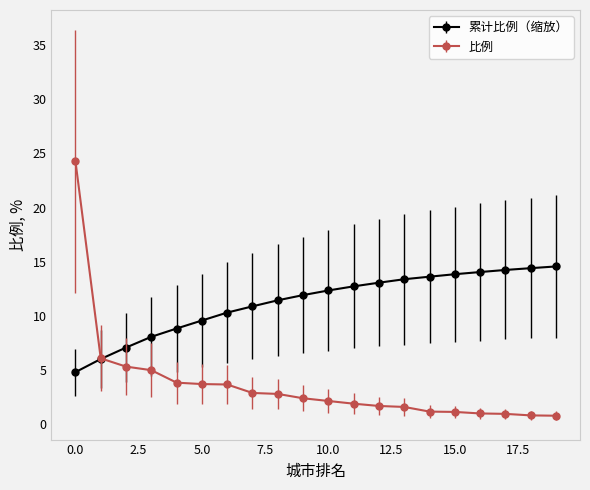

What is the value of the 累计比例（缩放） point at the 10th from the left?

11.9